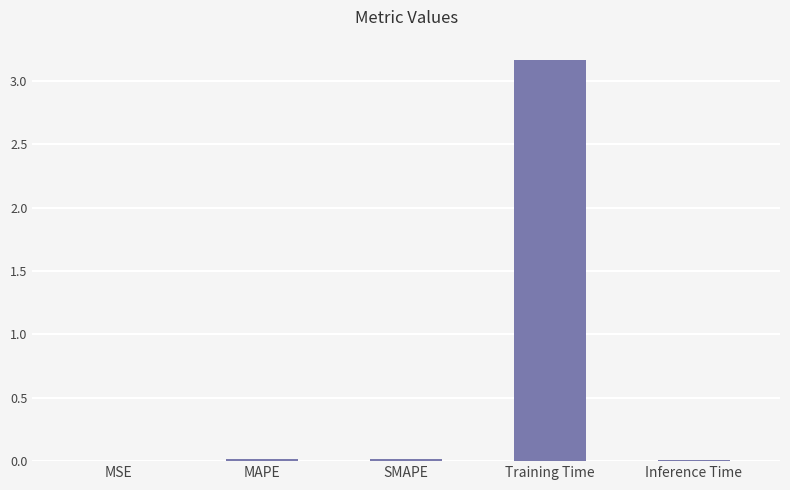

Which category has the highest value across all series?

Training Time